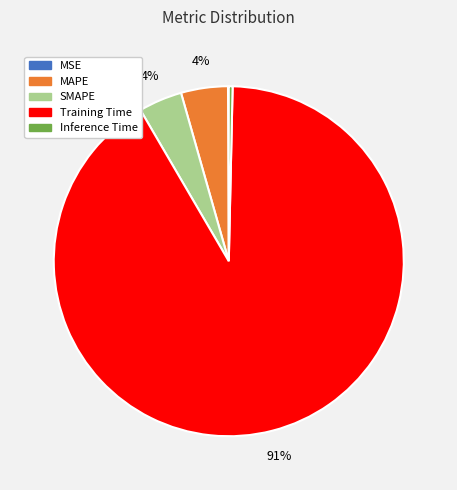

Which category has the biggest portion of the pie?

Training Time